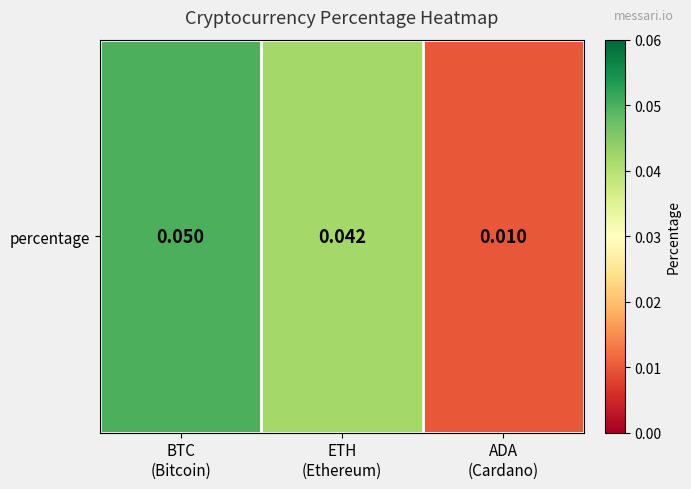

List the labels in order of value, smallest first.

ADA
(Cardano), ETH
(Ethereum), BTC
(Bitcoin)